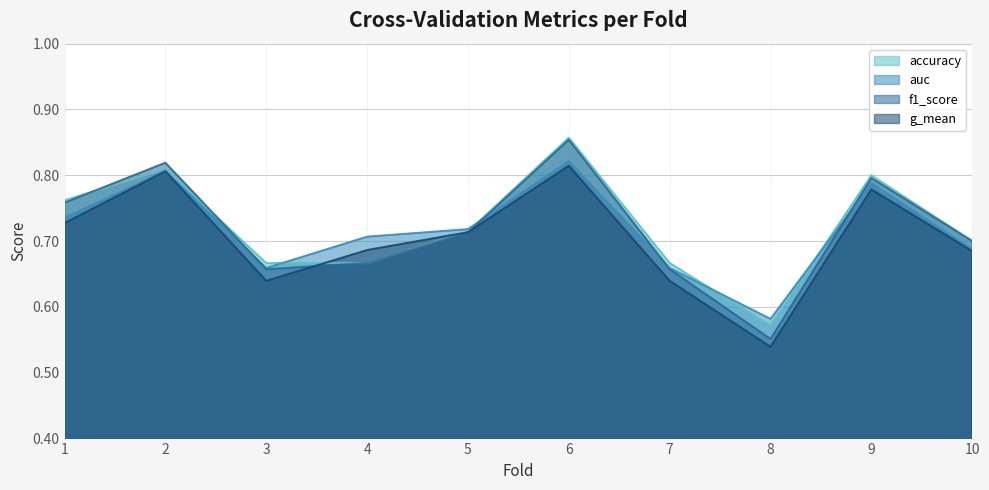

Which category has the lowest value in the accuracy series?

8